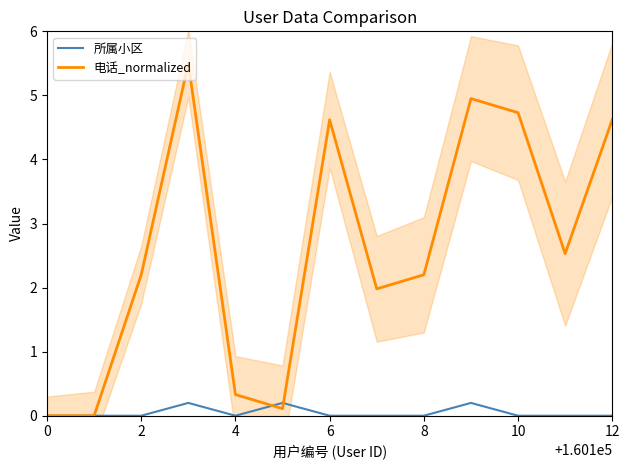

Rank the series by their average value, from highest to lowest.

电话_normalized, 所属小区